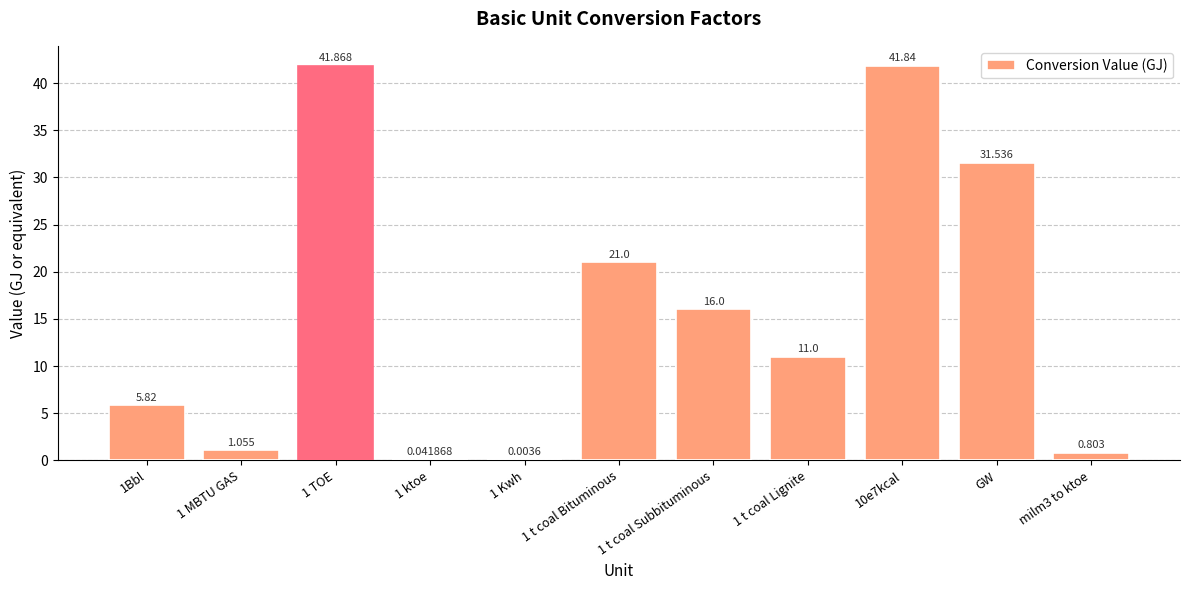

Which has a higher value, 1 MBTU GAS or GW?

GW